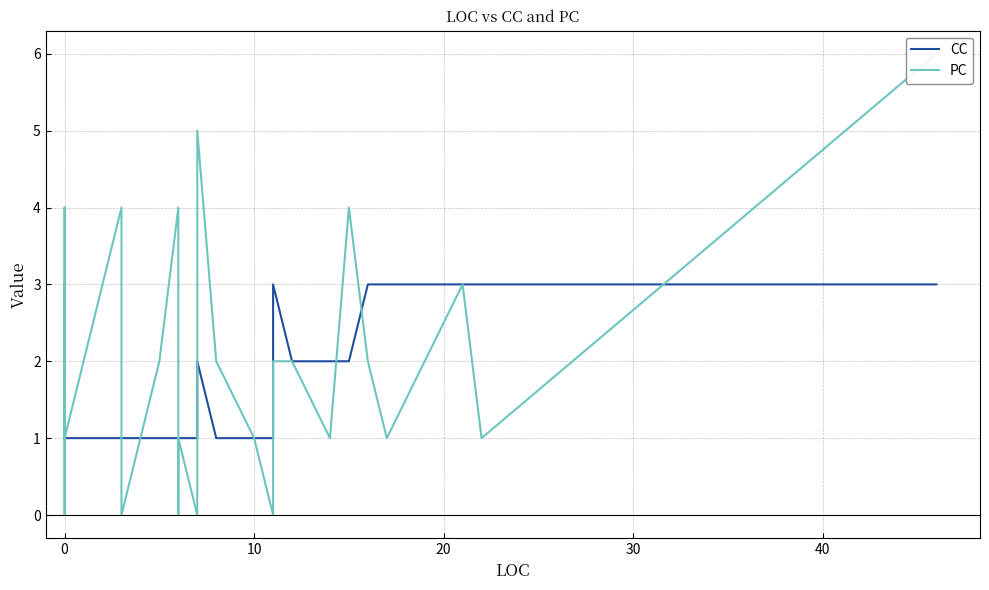

Which series has the largest total across all categories?

PC